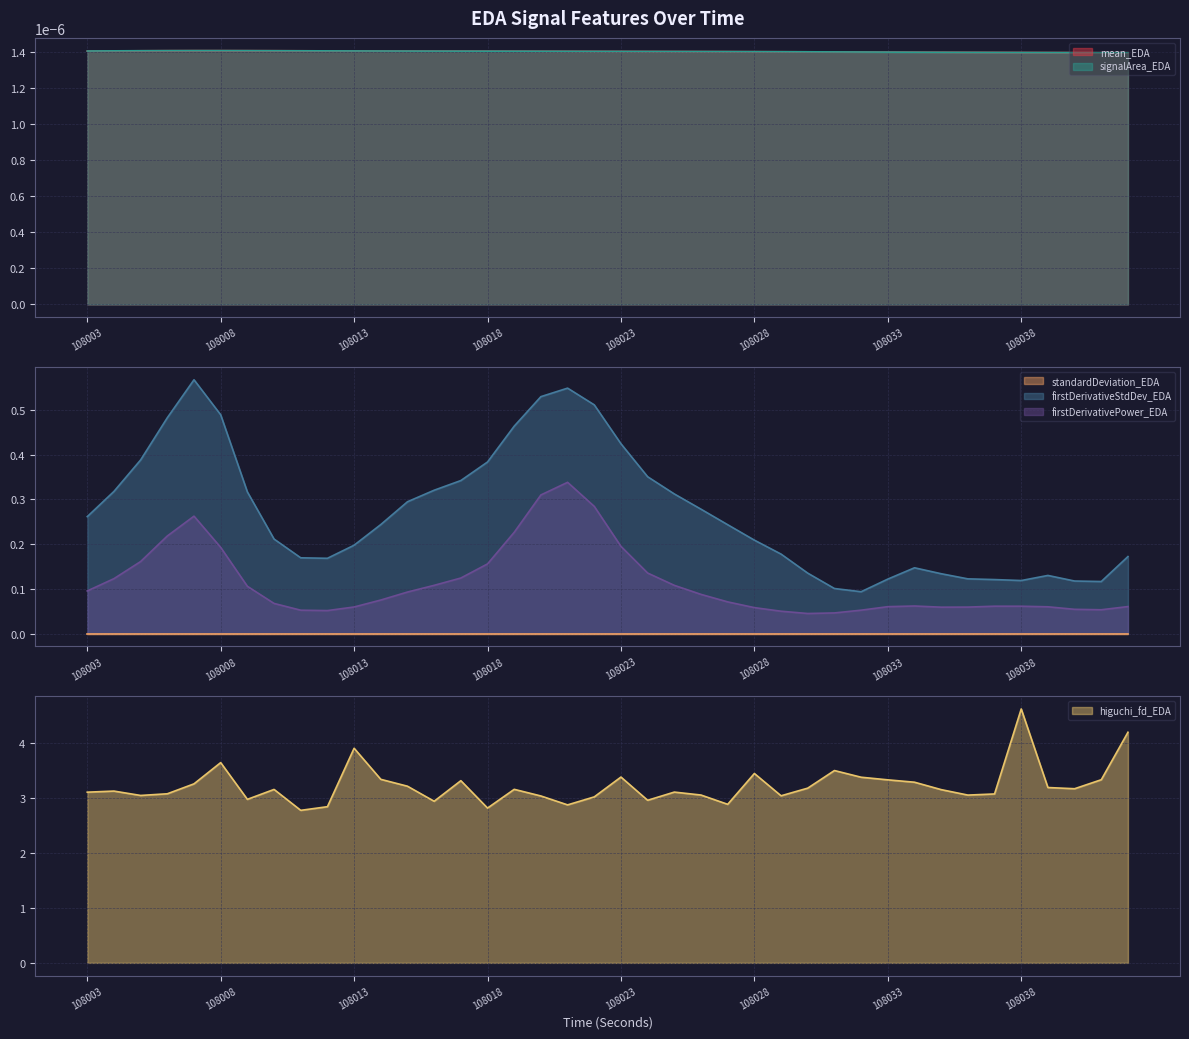

Does the chart display data point markers on the line(s)?

No